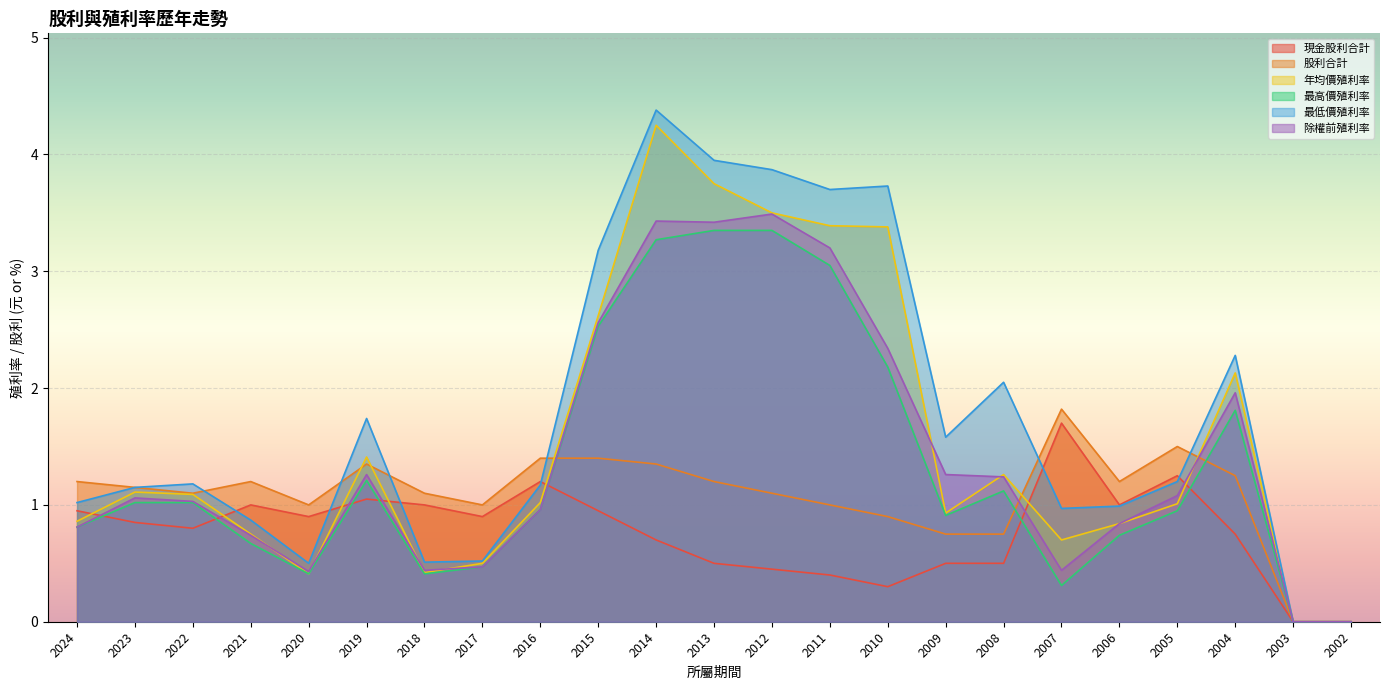

What is the spread (max minus min) of values at 2021?

0.5